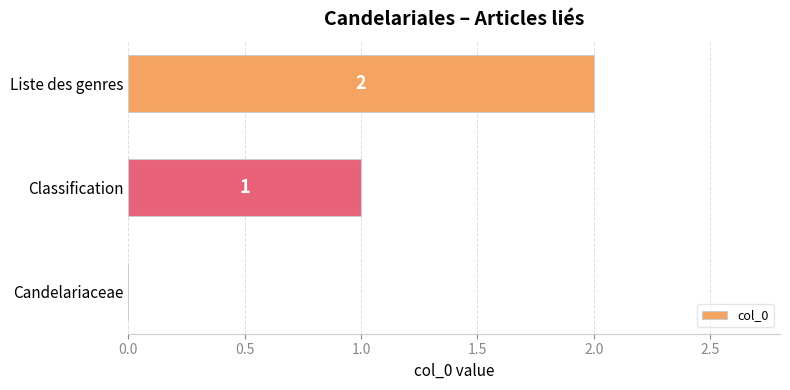

What is the sum of all values?

3